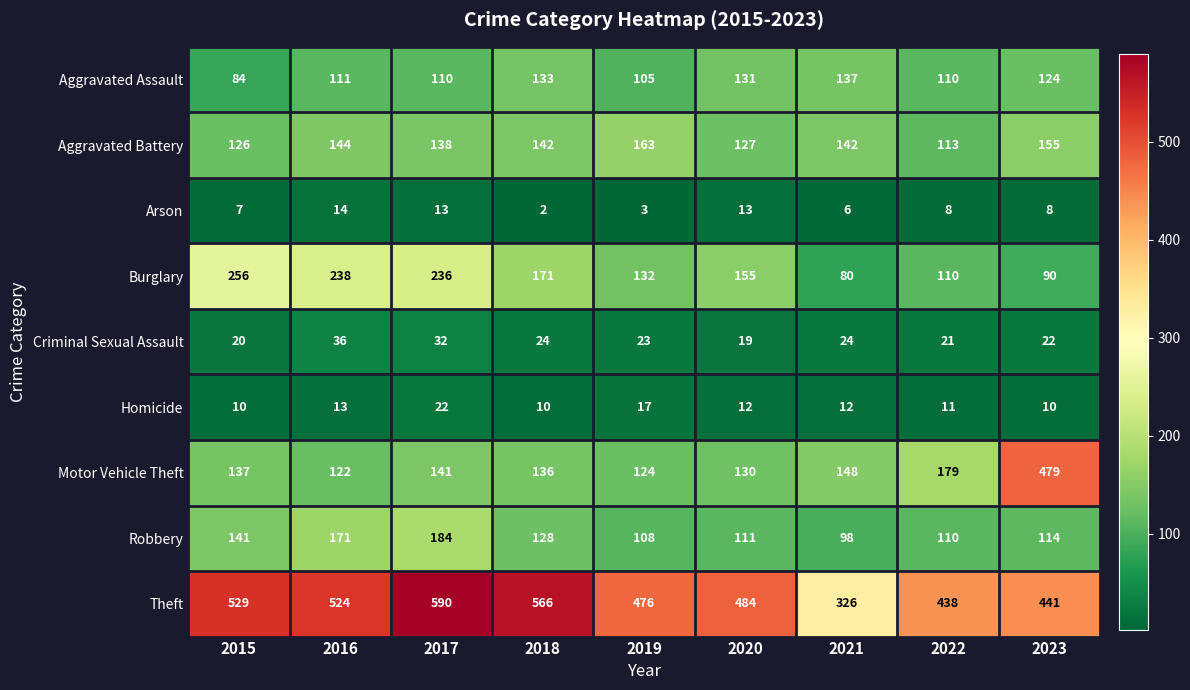

Rank the series at 2016 from highest to lowest value.

Theft, Burglary, Robbery, Aggravated Battery, Motor Vehicle Theft, Aggravated Assault, Criminal Sexual Assault, Arson, Homicide